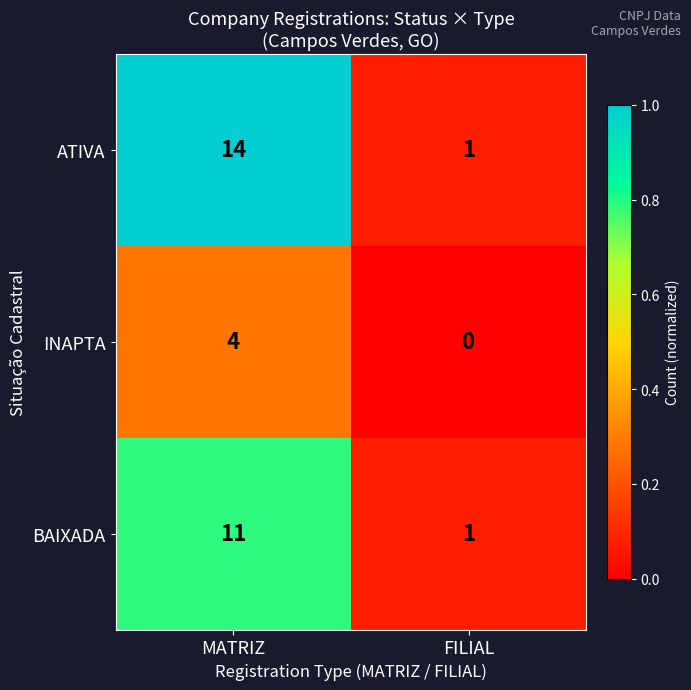

Which series has the largest total across all categories?

ATIVA